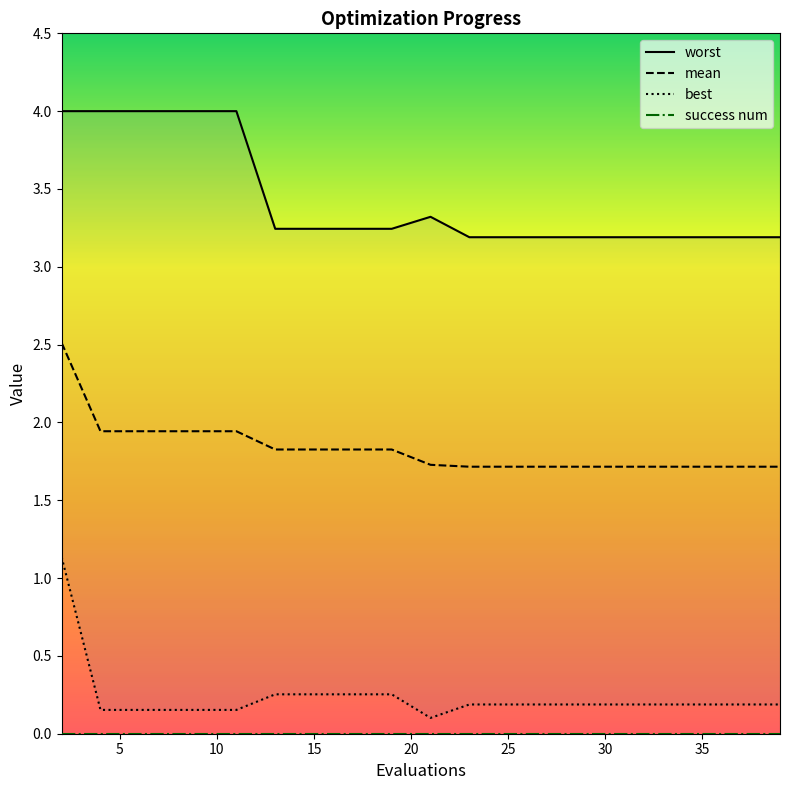

True or false: mean and worst intersect in this chart.

False